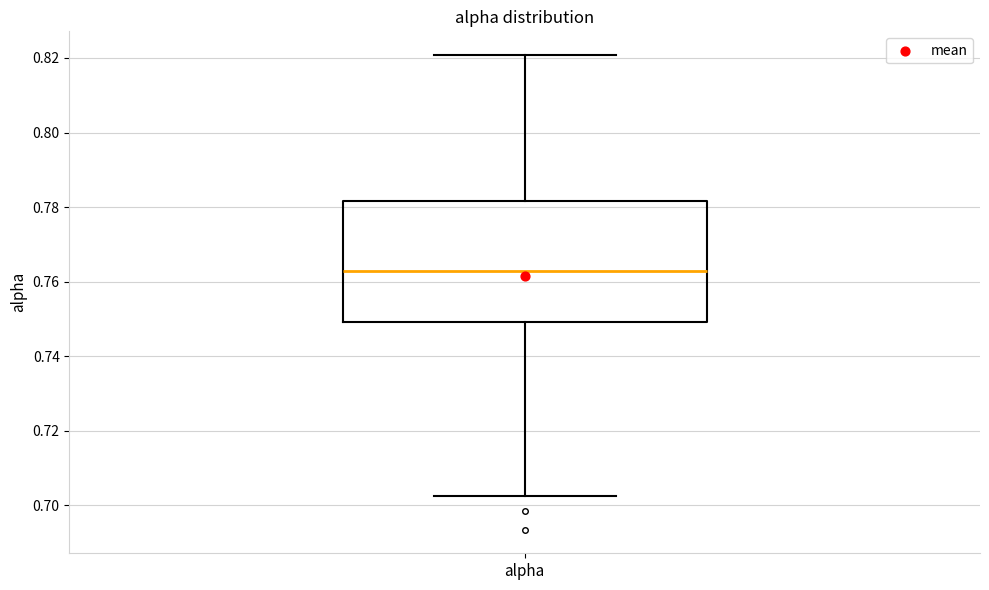

Read this box plot against the y-axis: the position of the median line, the range covered by the box, and the ends of both whiskers. The values are not printed on the chart, so give them approximately, as read against the axis.

median 0.762, box 0.750 to 0.782, whiskers 0.702 to 0.820